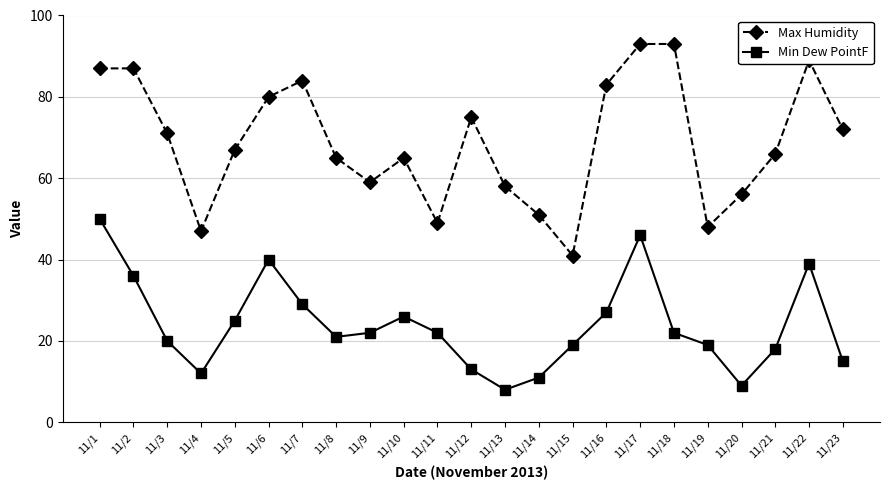

At which label is Max Humidity closest to 67?

11/5